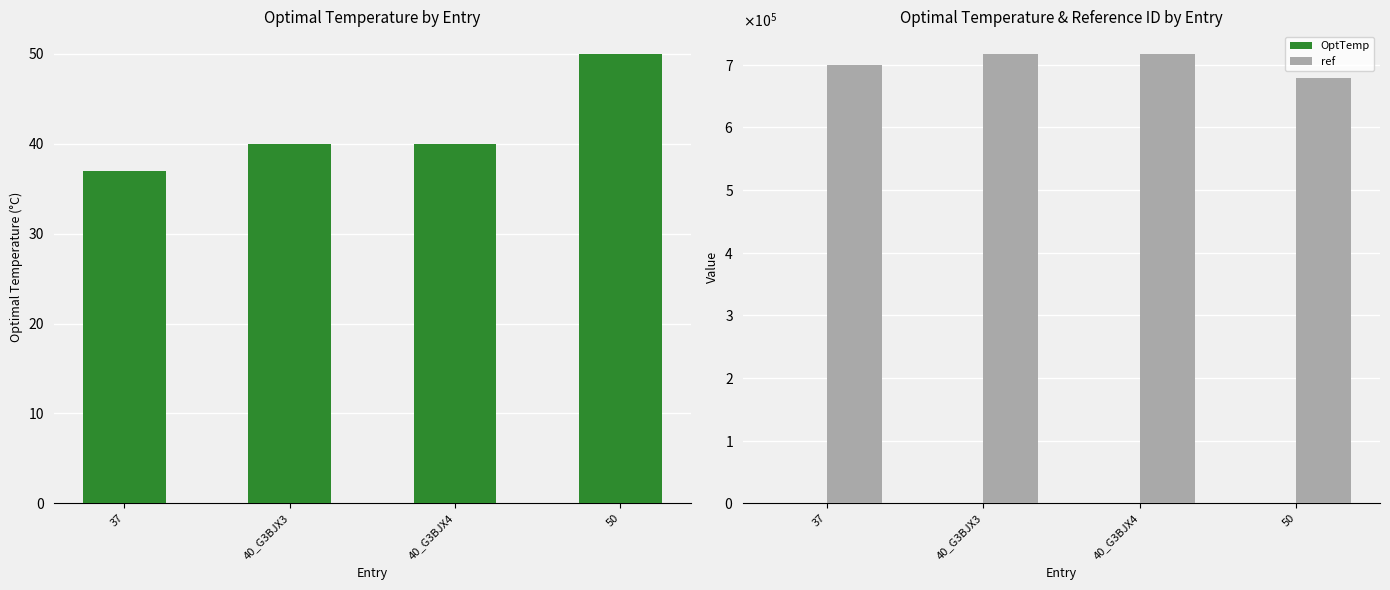

How many groups of bars are there?

4